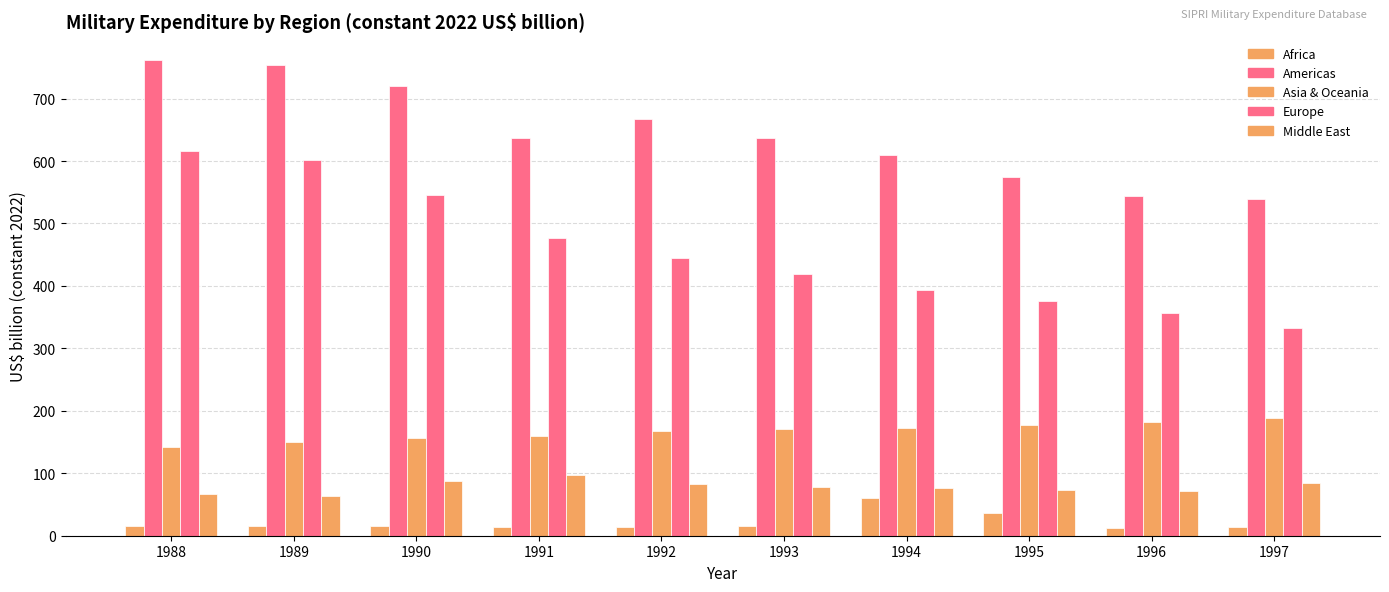

At 1989, list the series in order from largest to smallest.

Americas, Europe, Asia & Oceania, Middle East, Africa